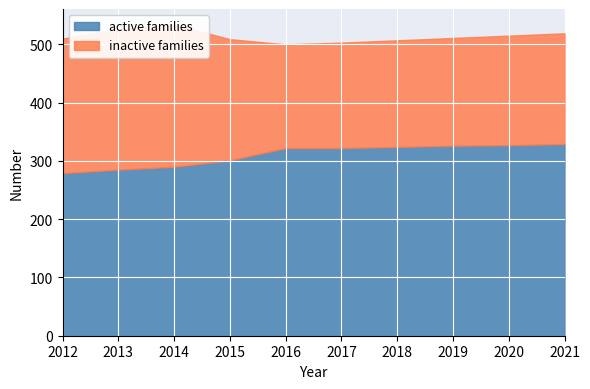

Reading right to left, transcribe all the data shown in this chart.

active families: 329	327	326	324	322	322	301	290	285	279
inactive families: 190	188	185	183	181	178	208	244	241	231